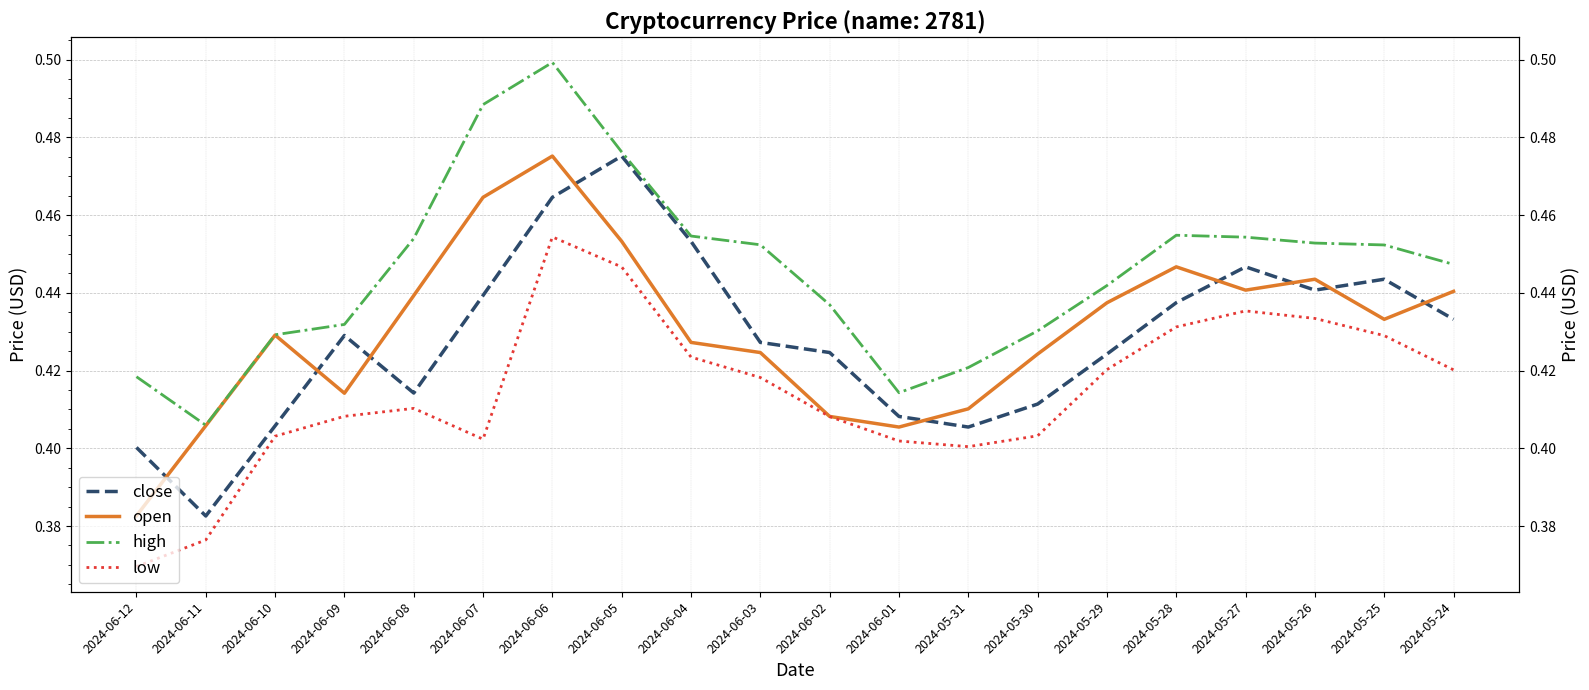

Rank the series at 2024-06-11 from highest to lowest value.

high, open, close, low